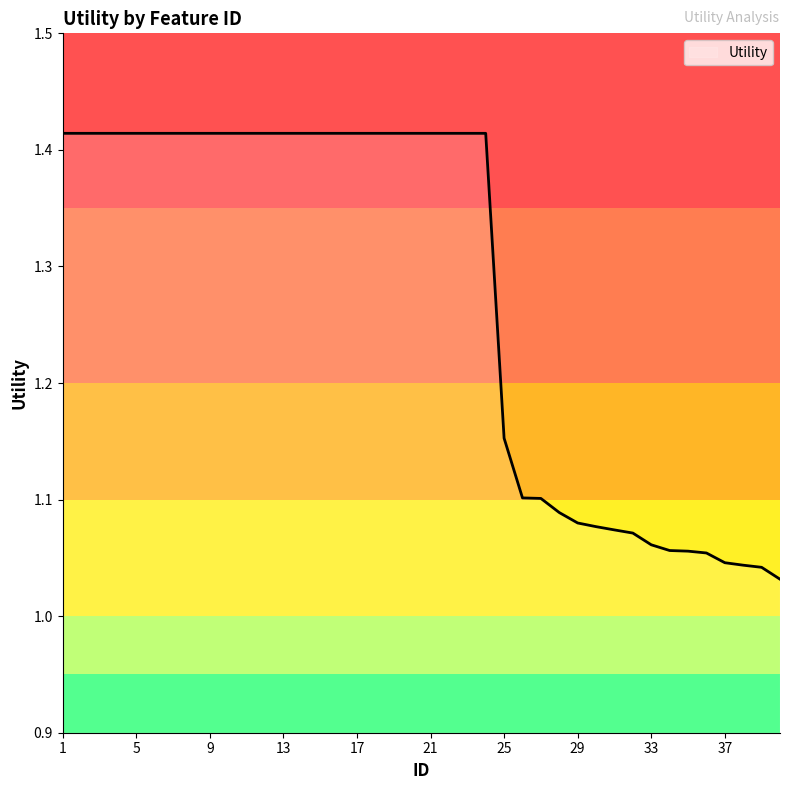

List the labels in order of value, largest first.

1, 2, 3, 4, 5, 6, 7, 8, 9, 10, 11, 12, 13, 14, 15, 16, 17, 18, 19, 20, 21, 22, 23, 24, 25, 26, 27, 28, 29, 30, 31, 32, 33, 34, 35, 36, 37, 38, 39, 40